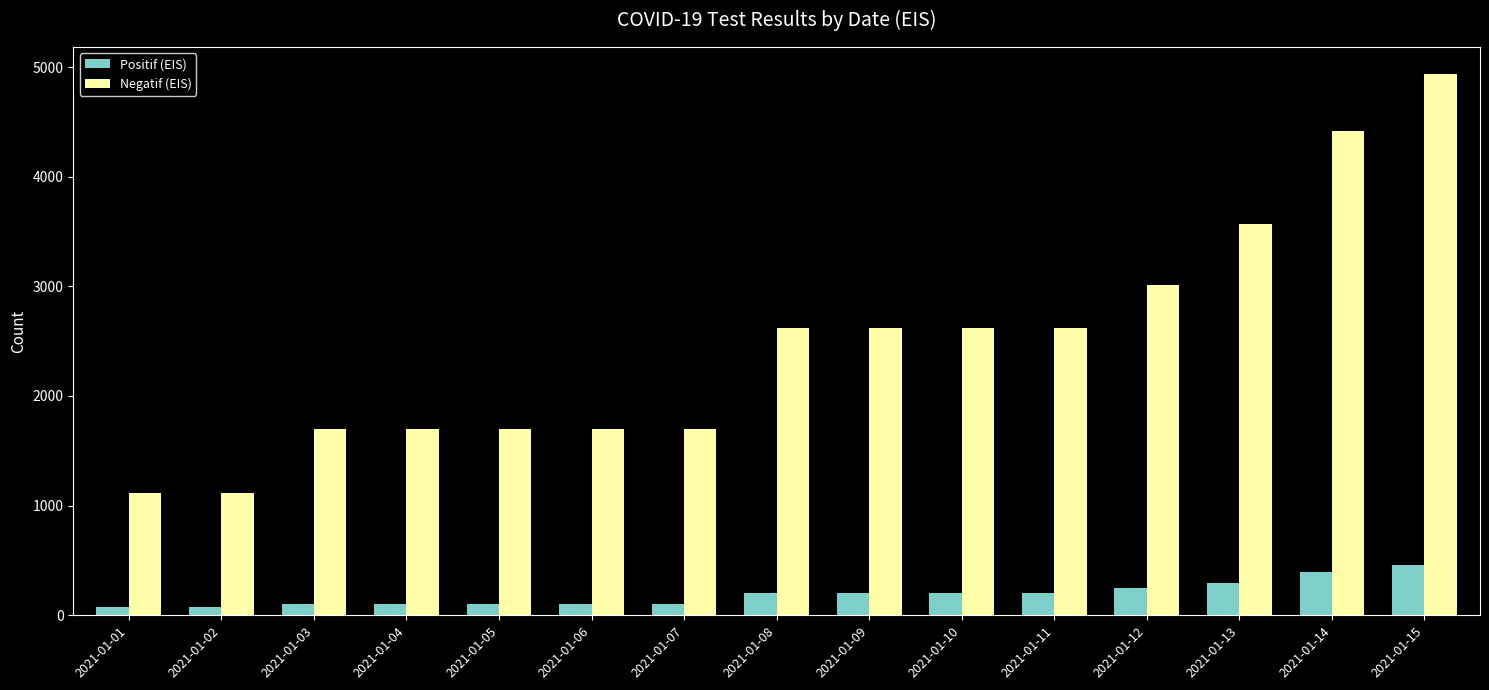

What is the spread (max minus min) of values at 2021-01-15?

4473